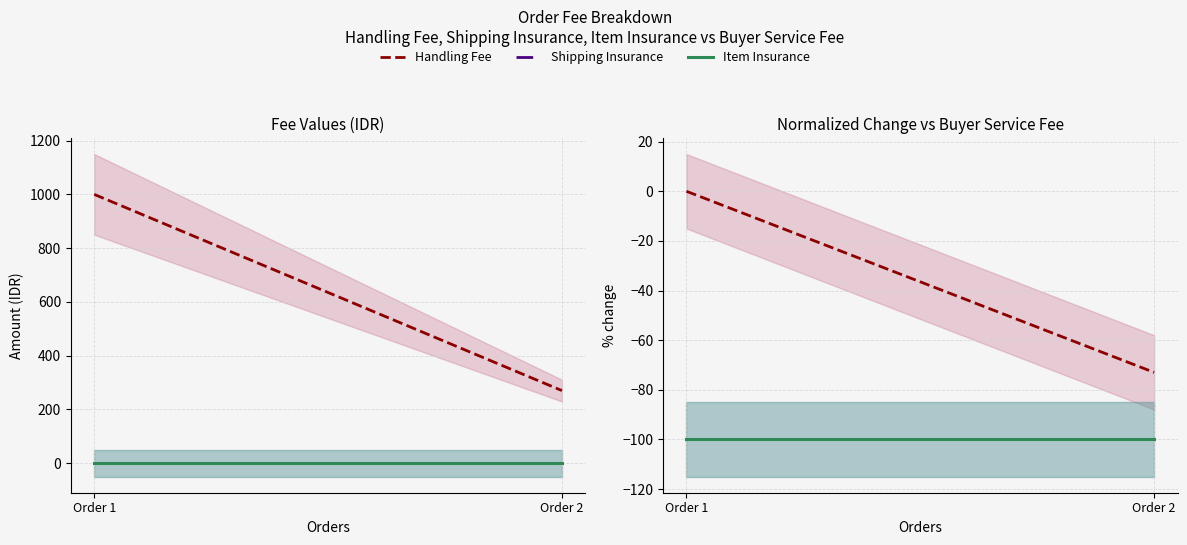

At Order 1, list the series in order from smallest to largest.

Shipping Insurance, Item Insurance, Handling Fee